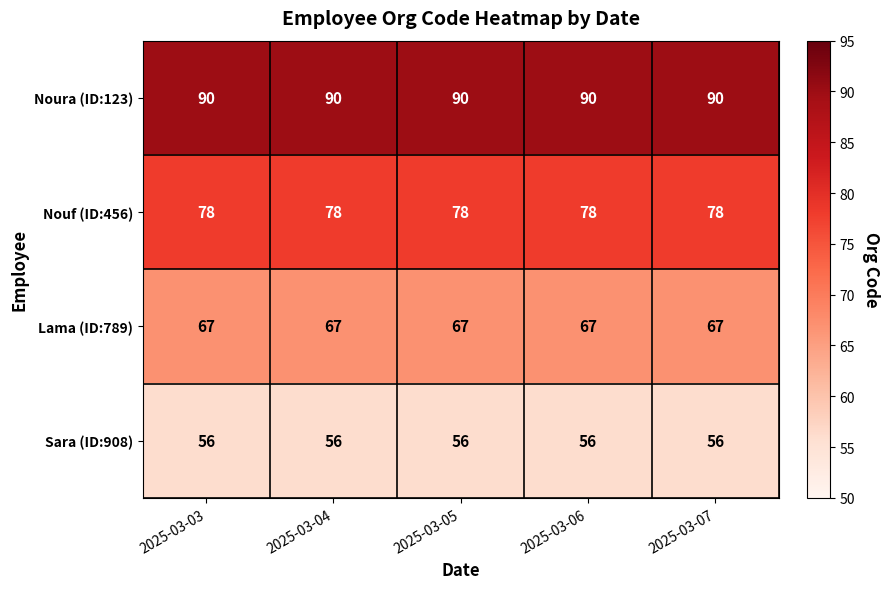

At 2025-03-05, list the series in order from smallest to largest.

Sara (ID:908), Lama (ID:789), Nouf (ID:456), Noura (ID:123)